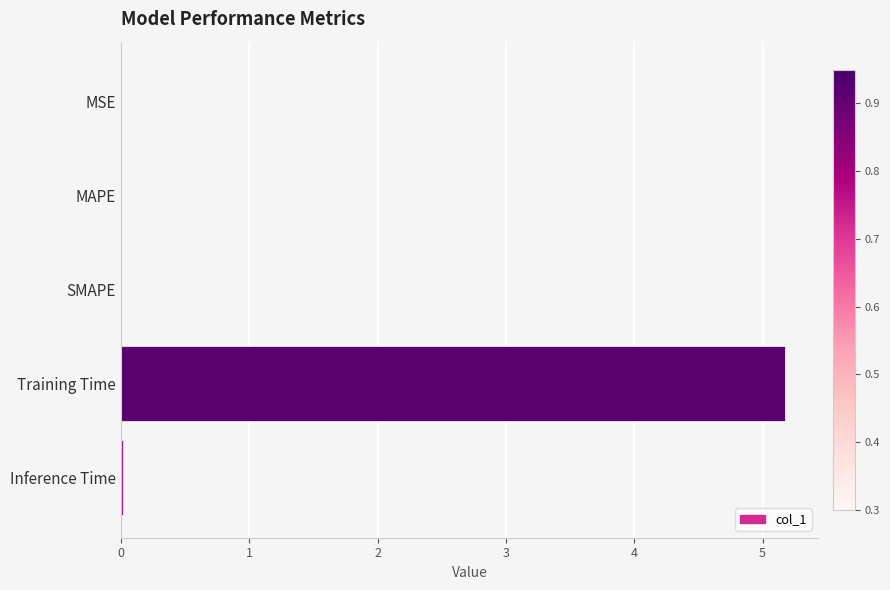

What is the greatest value displayed?

5.2